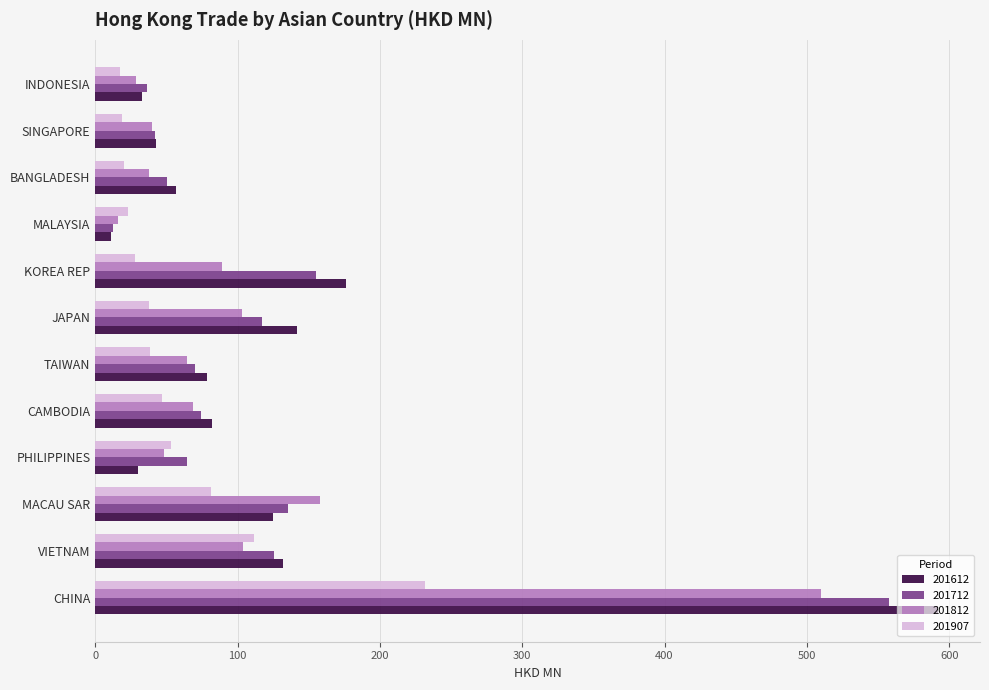

What is the approximate value of 201712 at MACAU SAR?

135.5